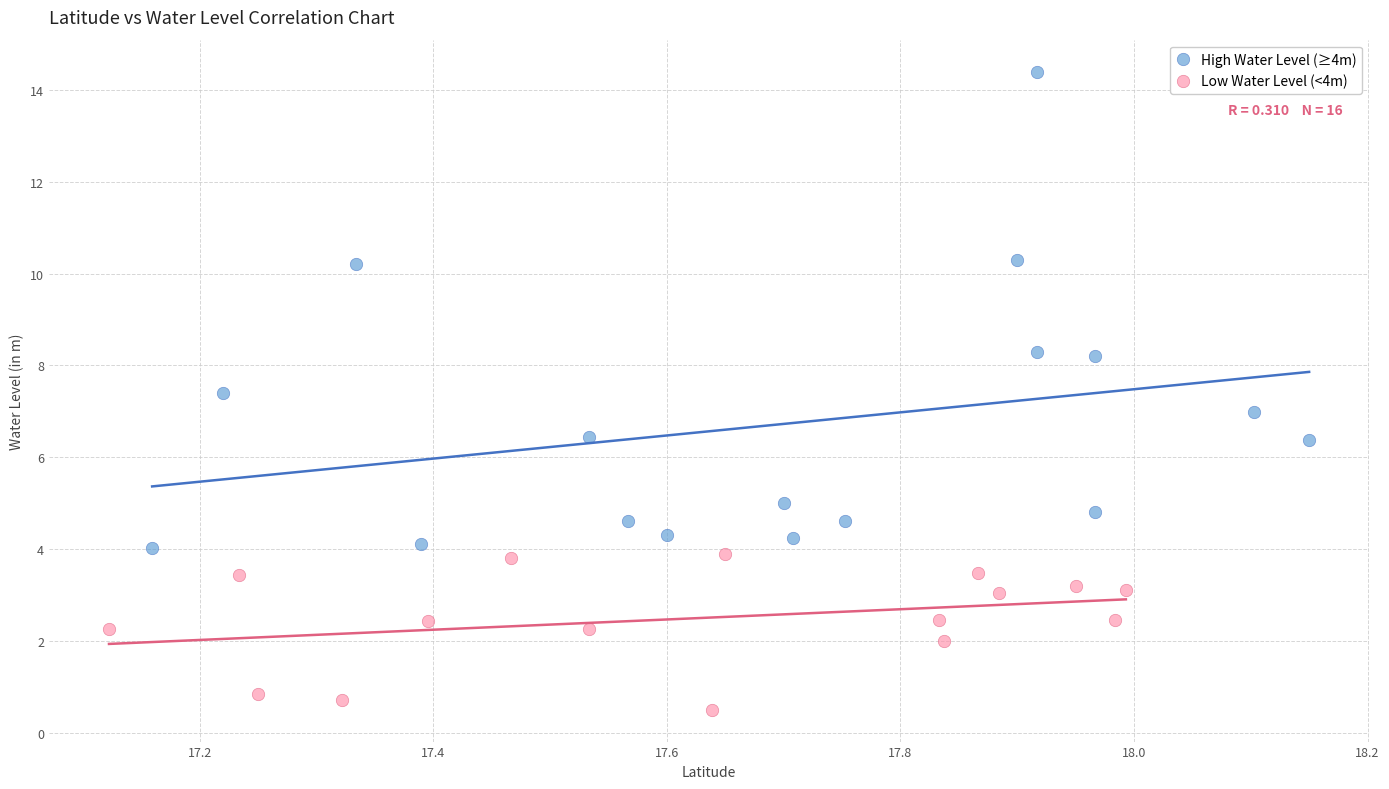

Which series contains the highest Y value?

High Water Level (≥4m)